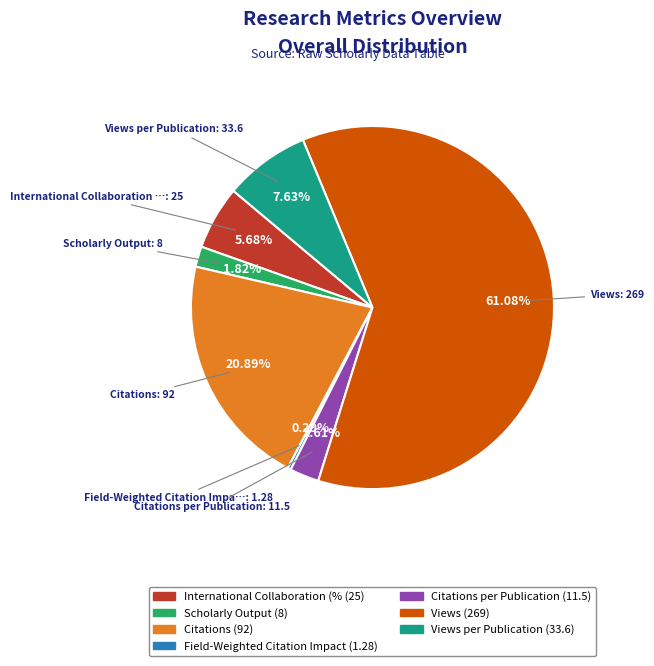

Is there a majority slice in this chart?

Yes